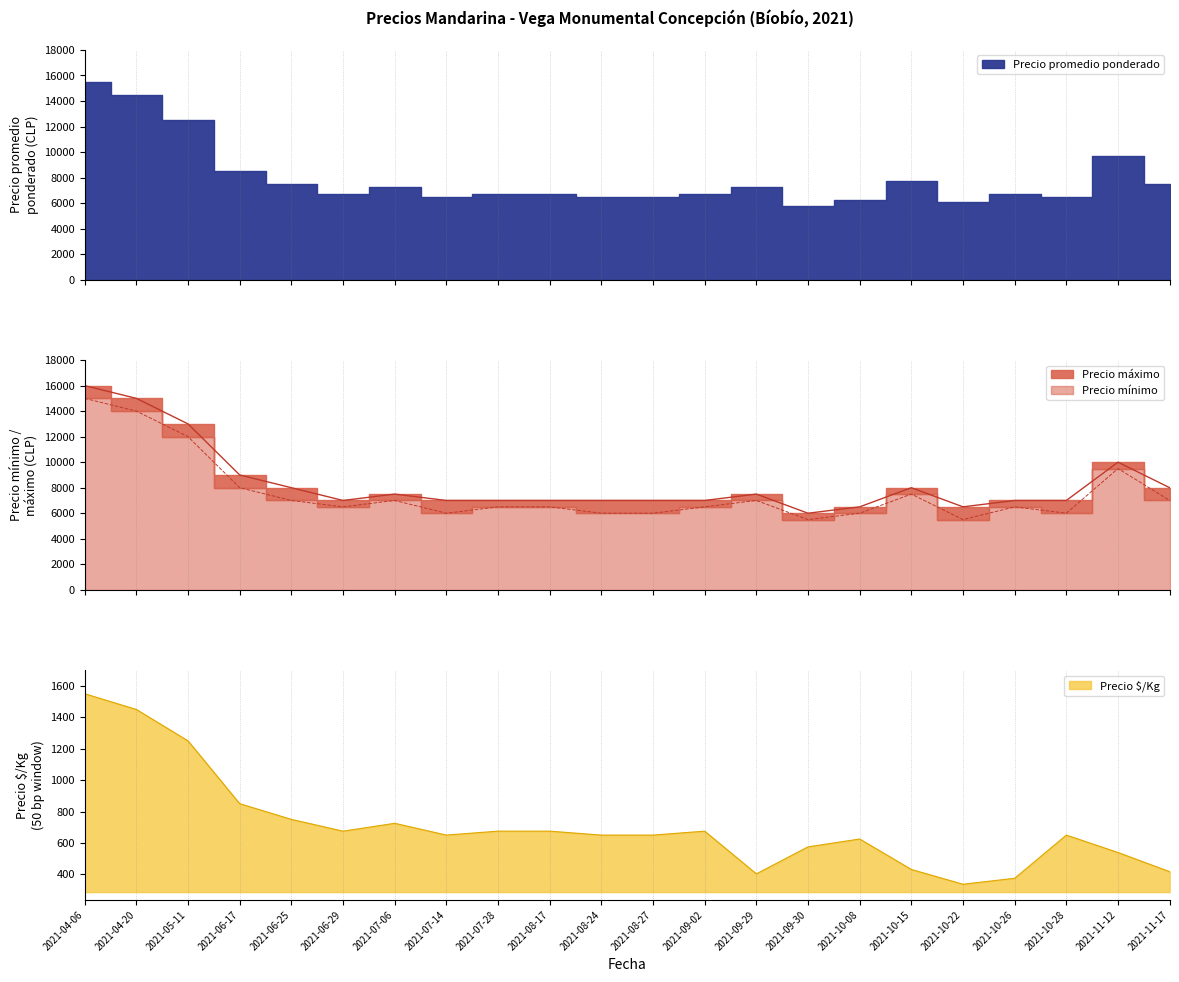

What is the average value of the Precio mínimo series?

7614